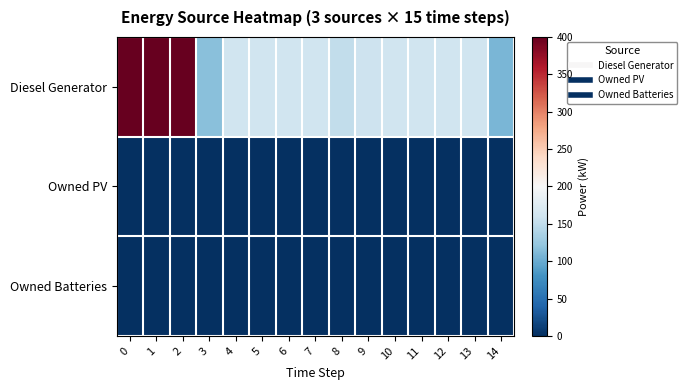

Reading left to right, list all the values displayed in this chart.

Diesel Generator: 0=400	1=400	2=400	3=117	4=160	5=160	6=160	7=160	8=151	9=159	10=160	11=160	12=160	13=160	14=109
Owned PV: 0=0	1=0	2=0	3=0	4=0	5=0	6=0	7=0	8=0	9=0	10=0	11=0	12=0	13=0	14=0
Owned Batteries: 0=0	1=0	2=0	3=0	4=0	5=0	6=0	7=0	8=0	9=0	10=0	11=0	12=0	13=0	14=0